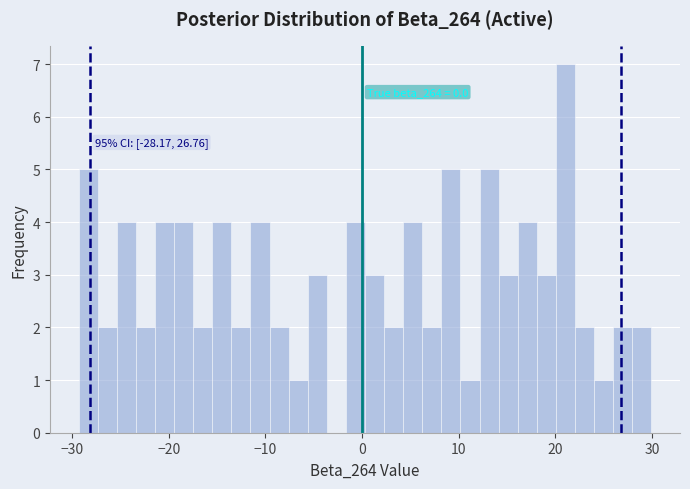

Read against the x-axis, roughly where is the centre of the tallest bar?

21